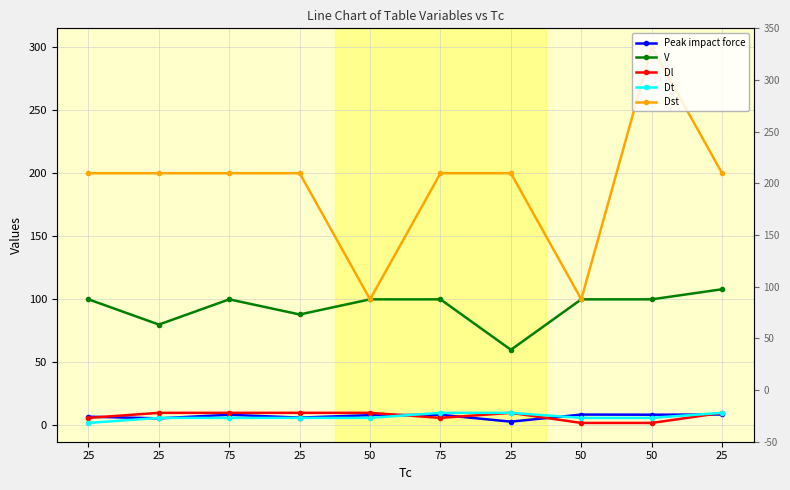

The Dt series shows 15.8 at 75. True or false?

False